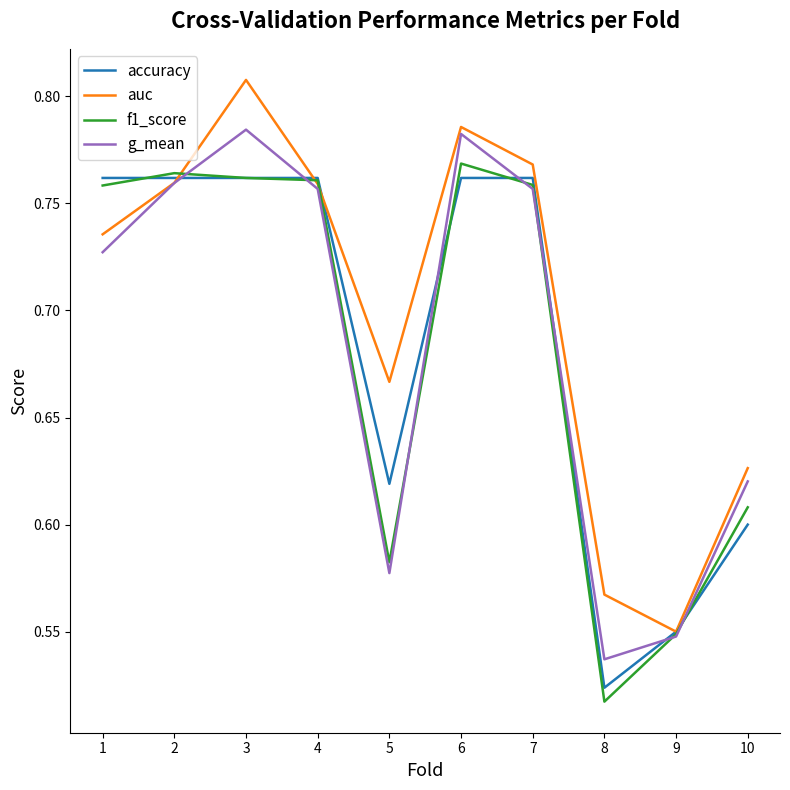

Between 1 and 3, which series saw the biggest shift?

auc